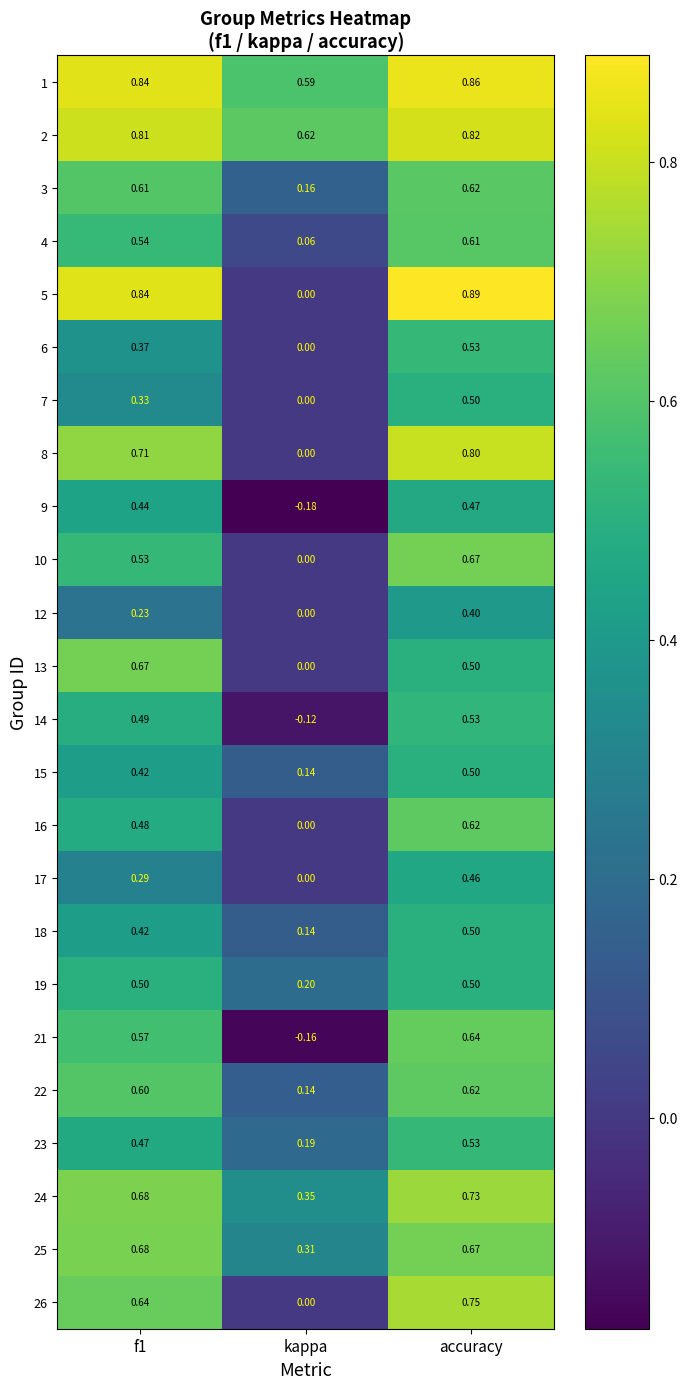

At how many categories does at least one series exceed 0?

3